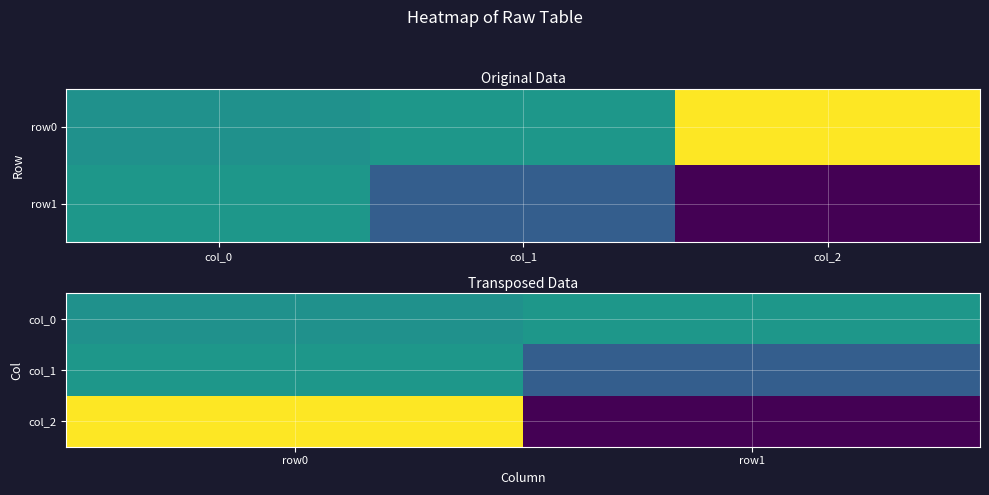

True or false: col_1 has a value of 33 at row0.

True